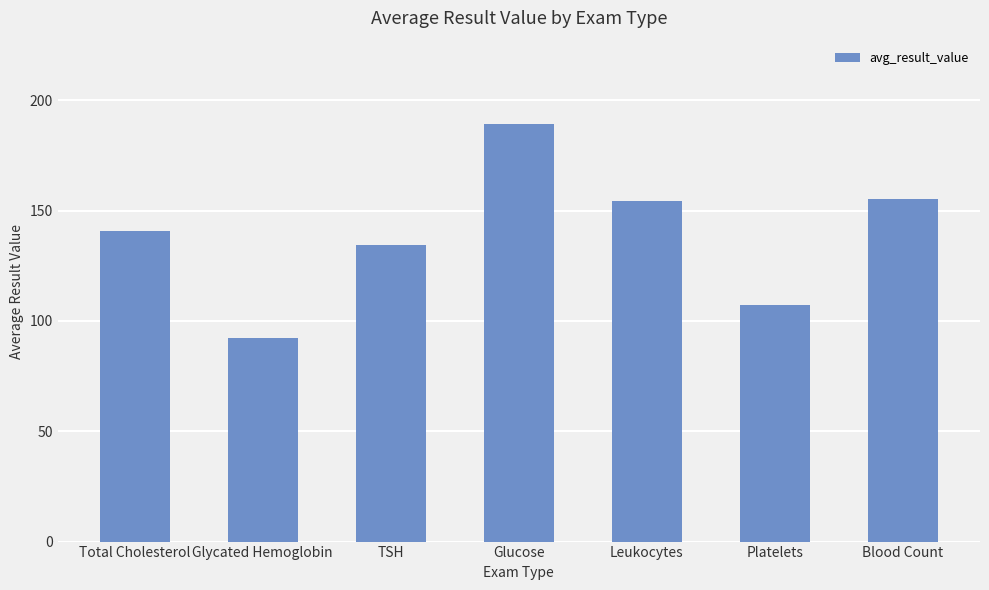

What is the greatest value displayed?

189.2